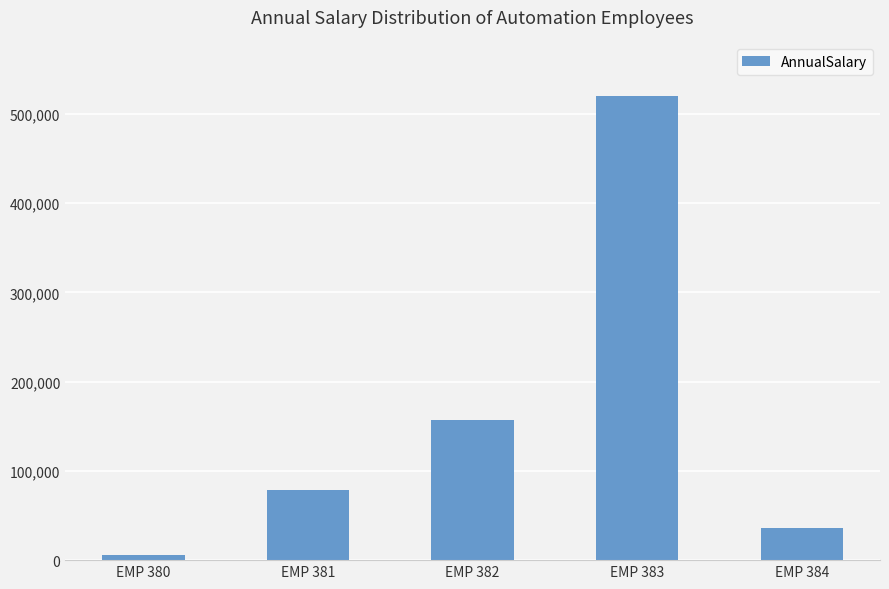

What is the ratio of the value at EMP 384 to the value at EMP 382?

0.2